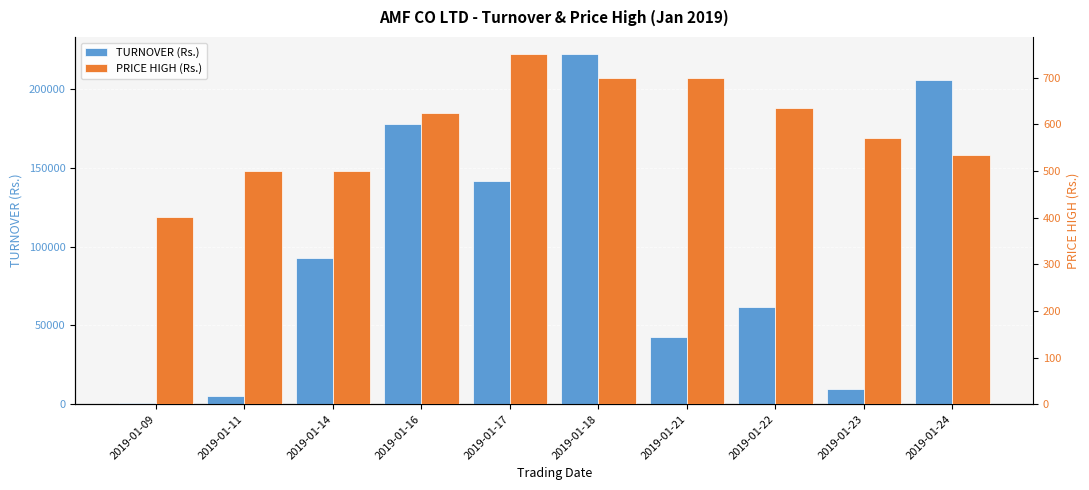

What is the greatest value displayed?

221956.9